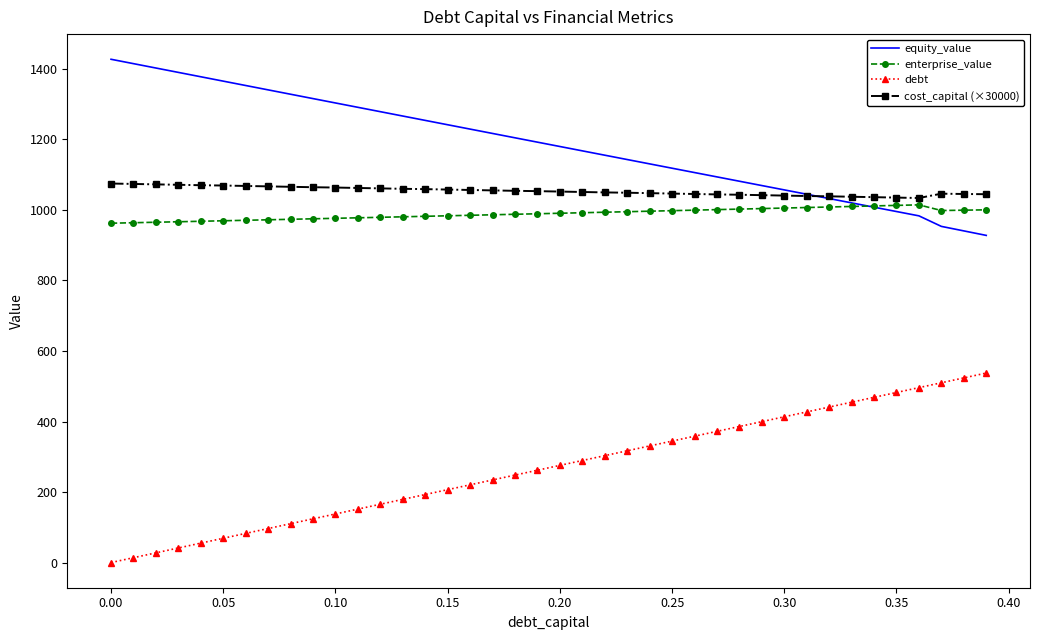

True or false: debt has more than 2 points higher than both neighbors.

False